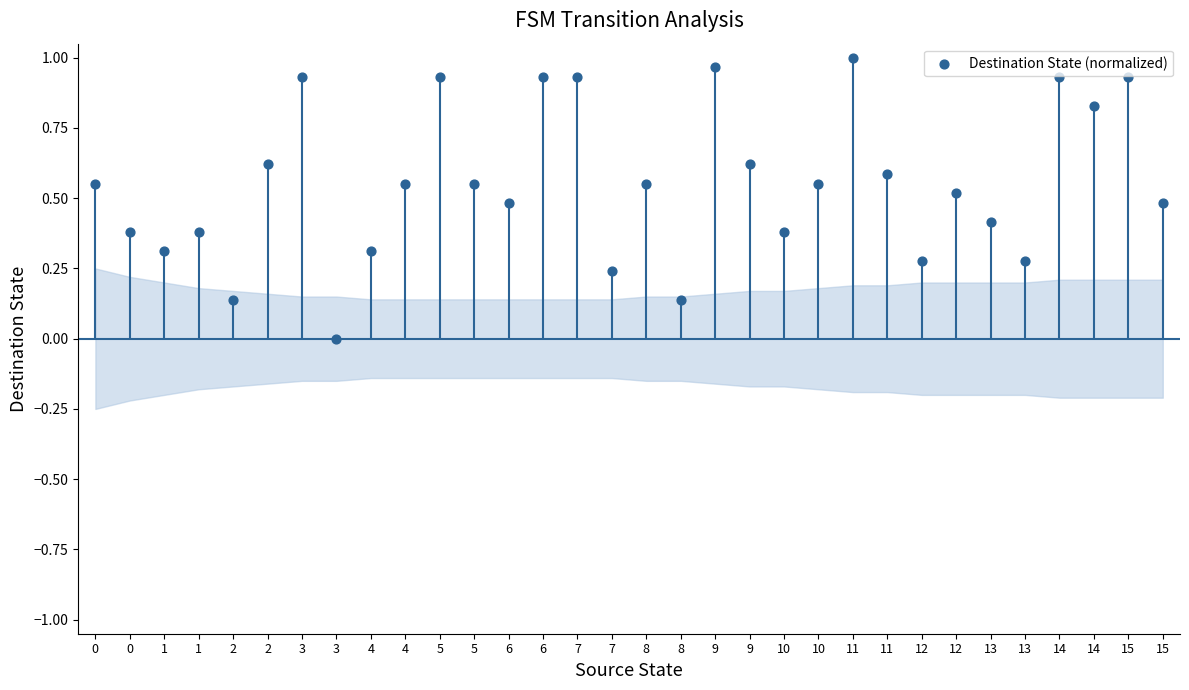

Between 7 and 6, which is larger?

7